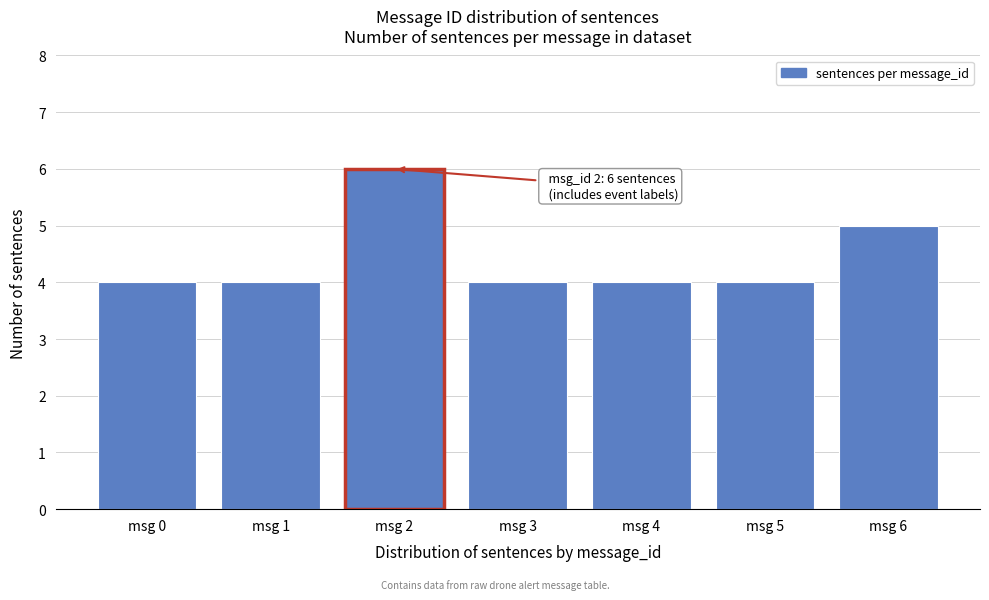

Reading right to left, extract all data points from this chart.

5	4	4	4	6	4	4